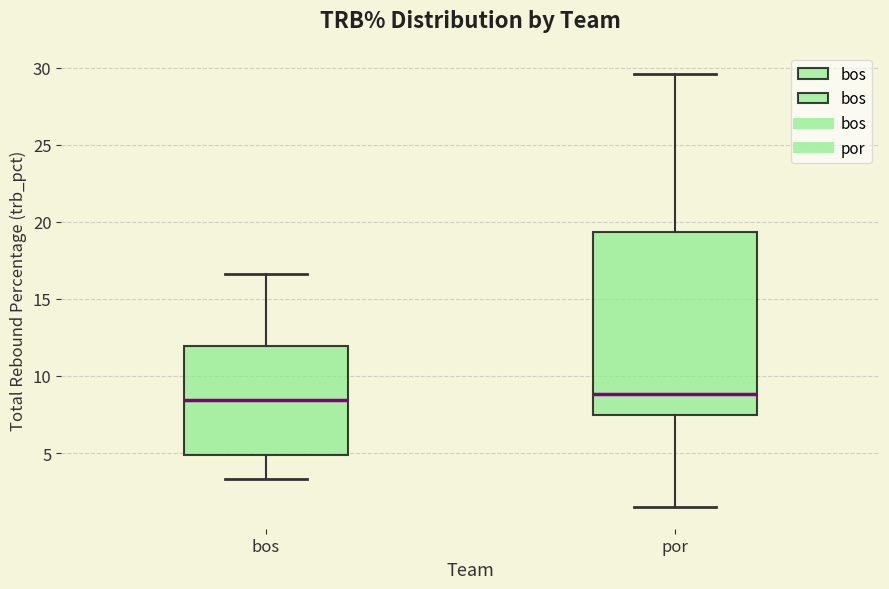

Where does the median line of the box for bos sit on the y-axis? The values are not printed on the chart, so give them approximately, as read against the axis.

8.5